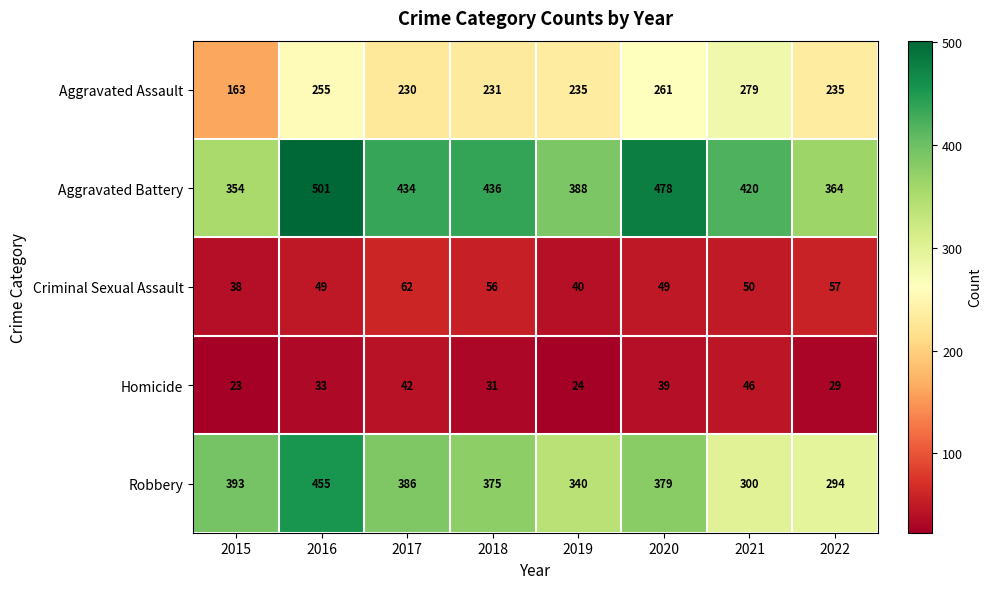

The value of Robbery at 2022 is 294. True or false?

True